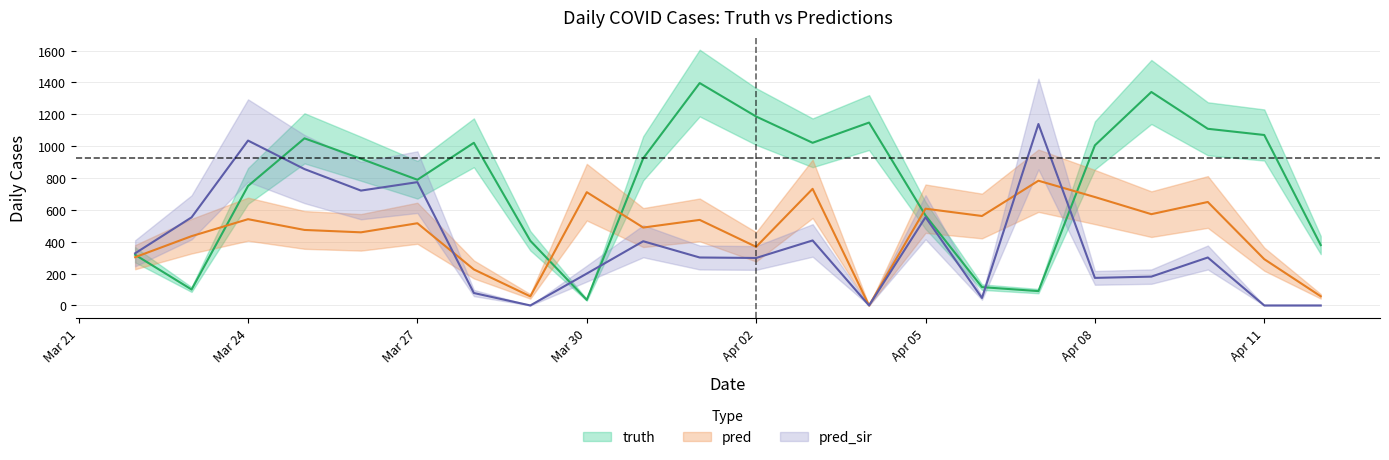

True or false: pred and pred_sir cross at least once.

True